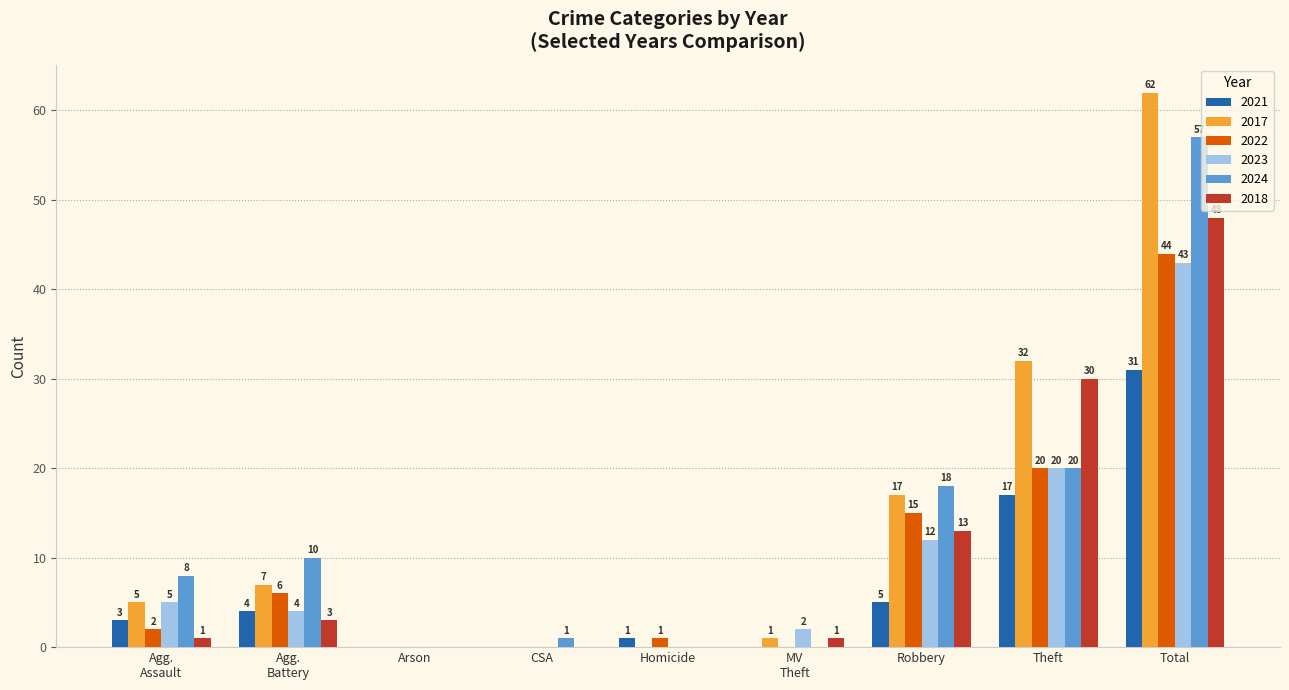

The value of 2023 at Homicide is 0. True or false?

True